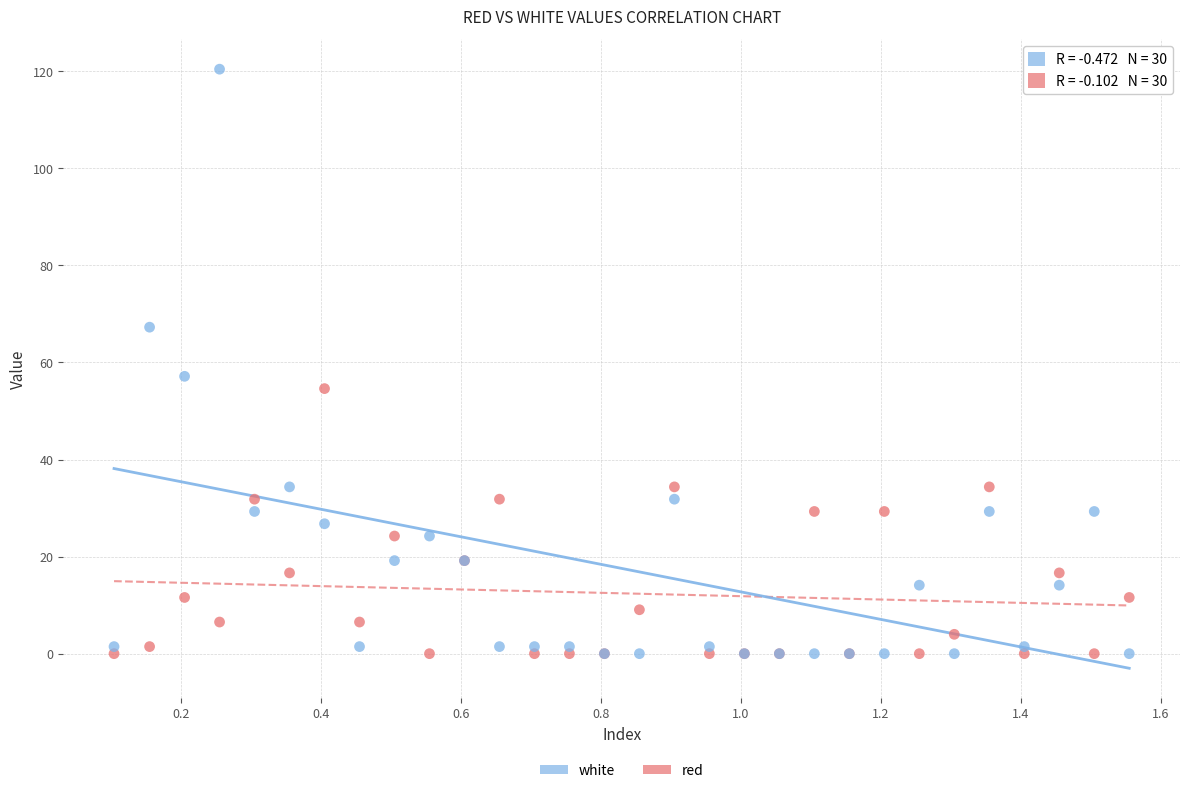

Across all series, what Y value is closest to 60?

57.2